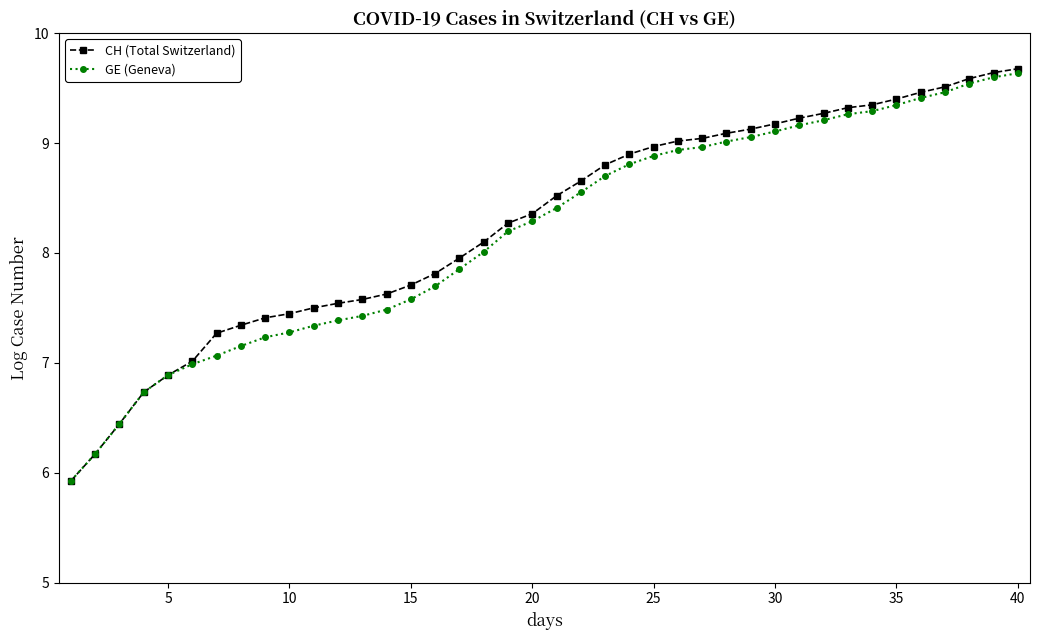

What are all the series names shown in the legend?

CH (Total Switzerland), GE (Geneva)